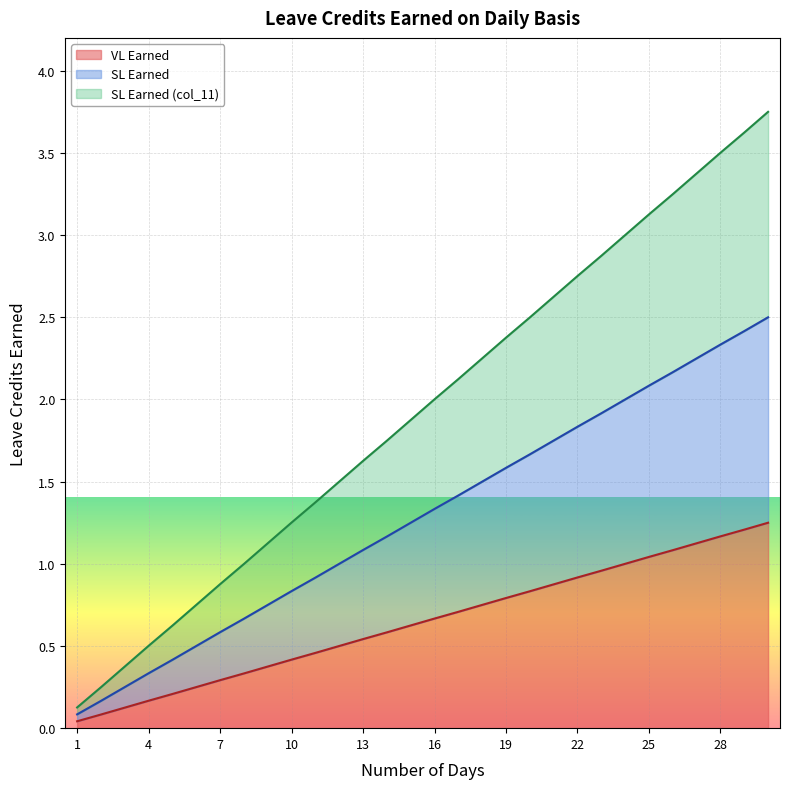

Which series has the largest range (max minus min)?

SL Earned (col_11)